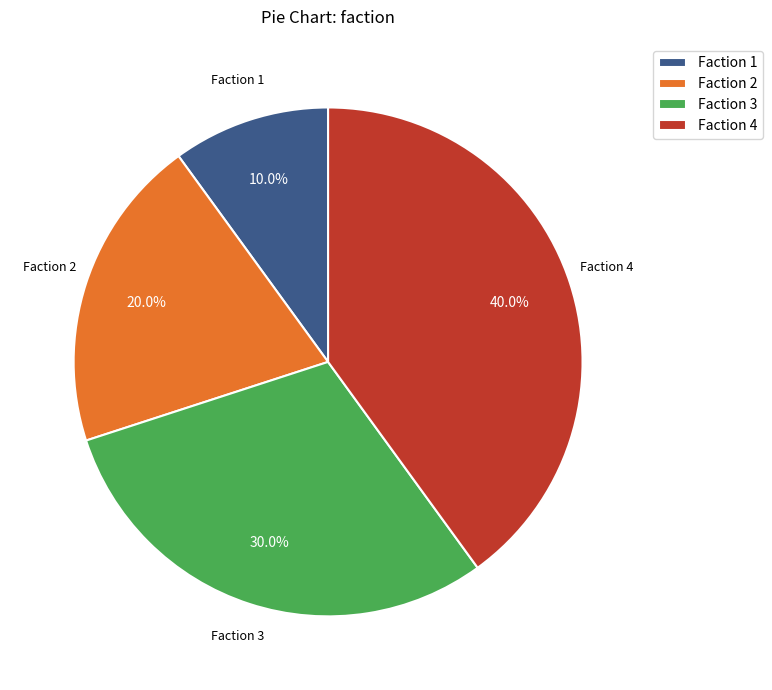

Approximately how many times larger is the value at Faction 2 compared to Faction 1?

2.0